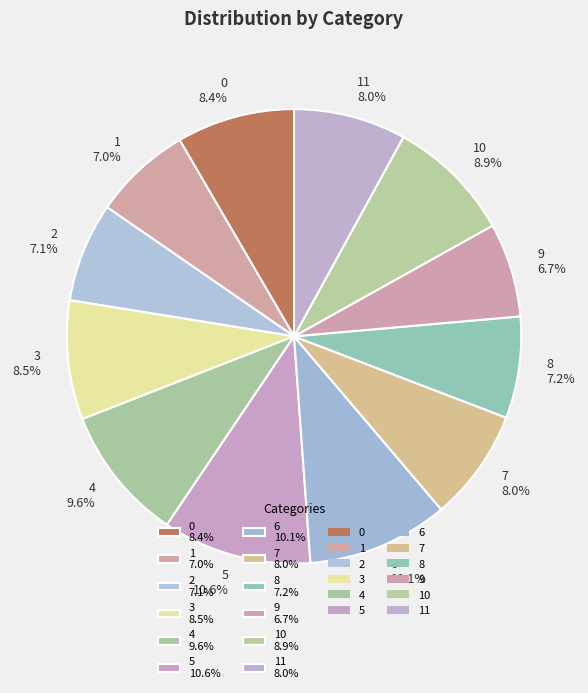

What is the largest slice in the pie chart?

5 10.6%